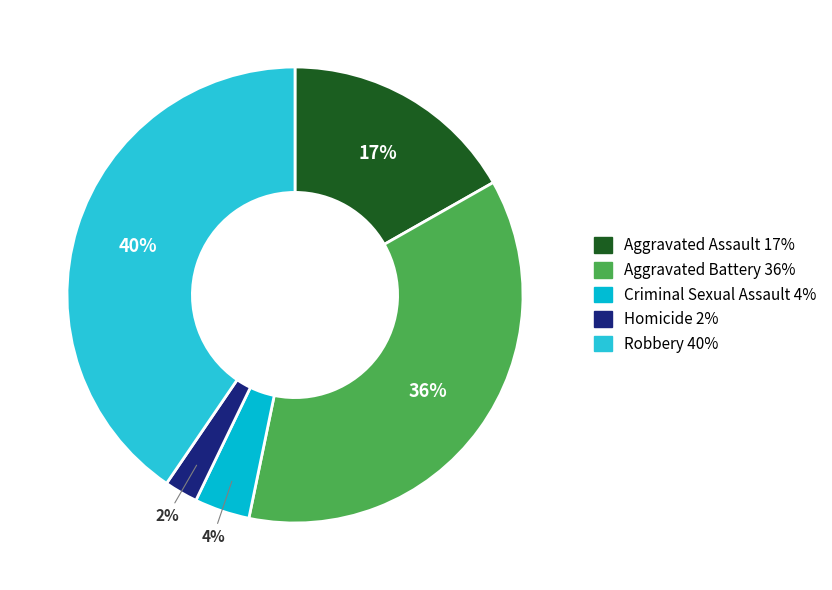

Which has a higher value, Aggravated Battery or Aggravated Assault?

Aggravated Battery